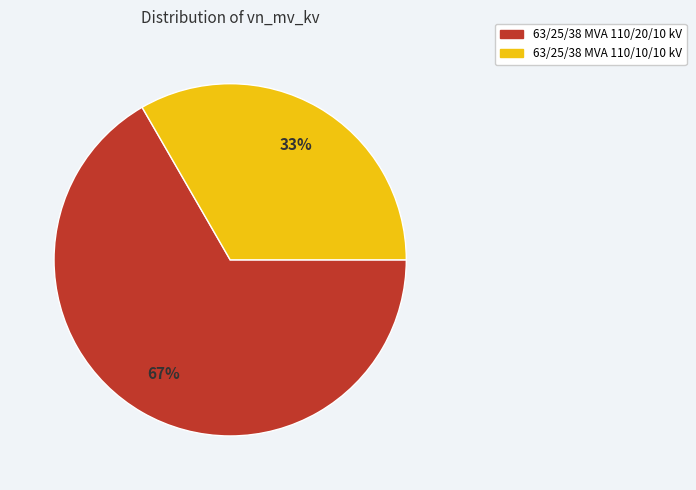

True or false: 63/25/38 MVA 110/20/10 kV accounts for 67% of the total.

True